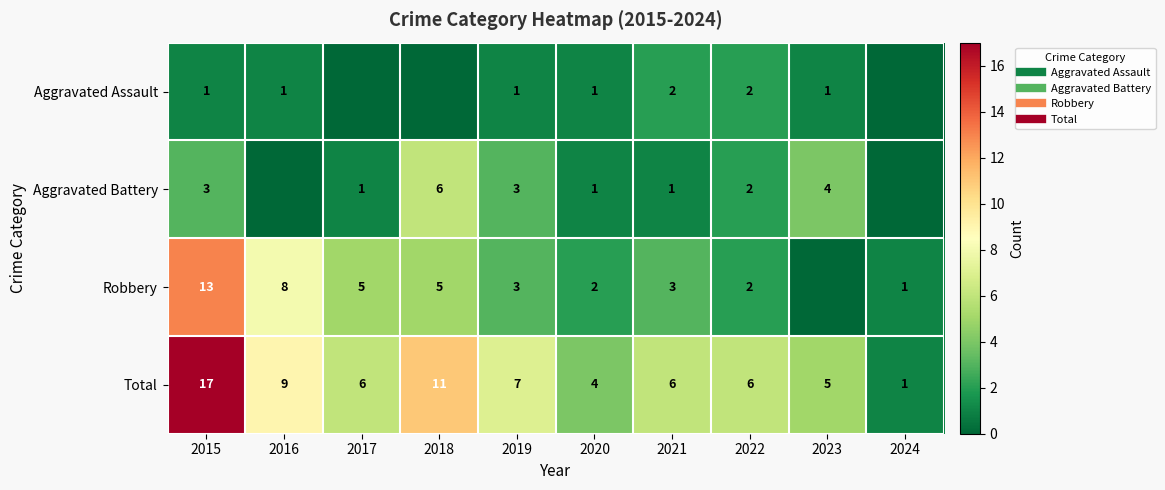

At how many categories does at least one series exceed 0?

10